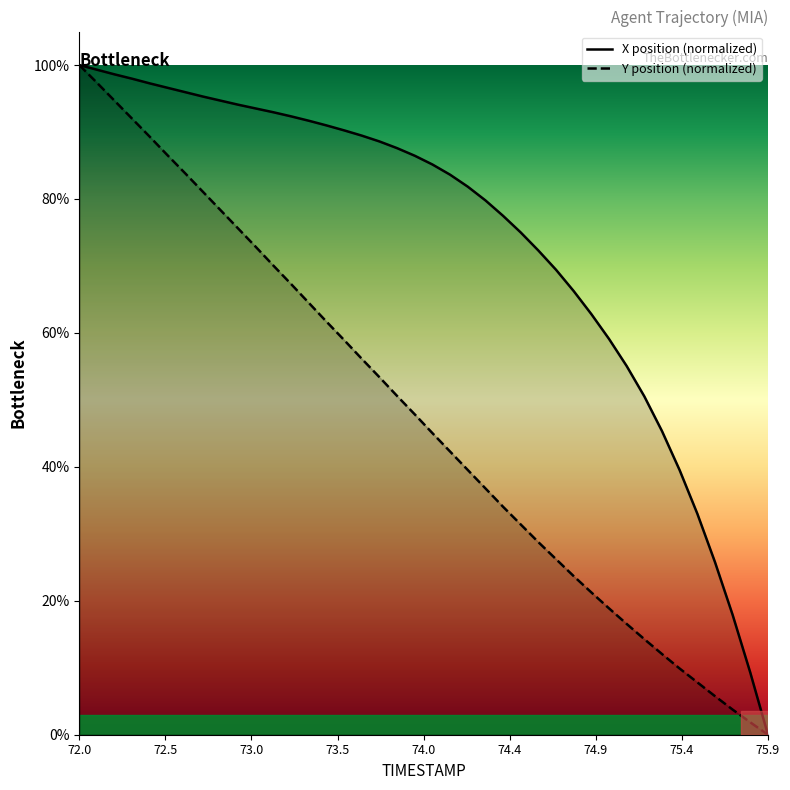

True or false: Y position (normalized) and X position (normalized) cross at least once.

False